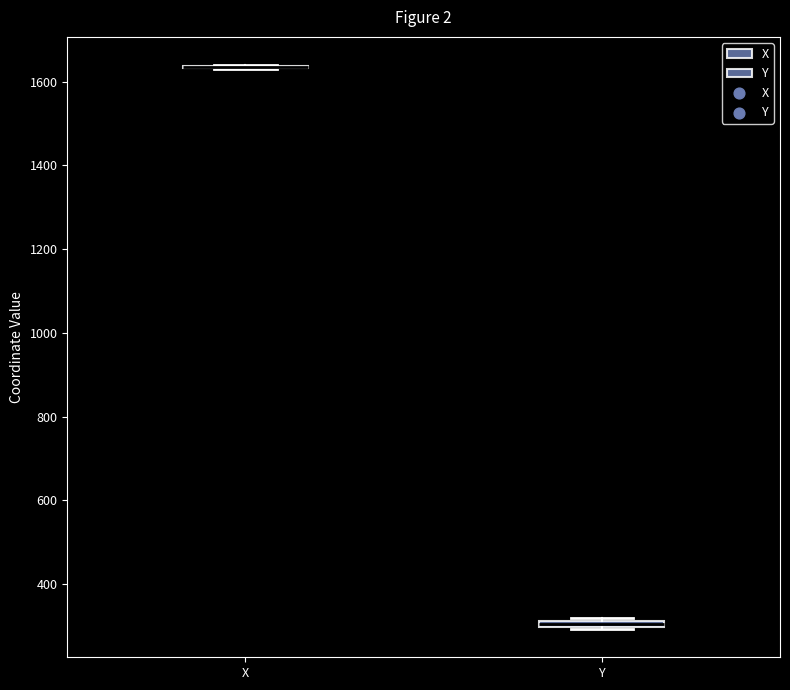

Where is the lower edge of the box for Y on the y-axis? The values are not printed on the chart, so give them approximately, as read against the axis.

300